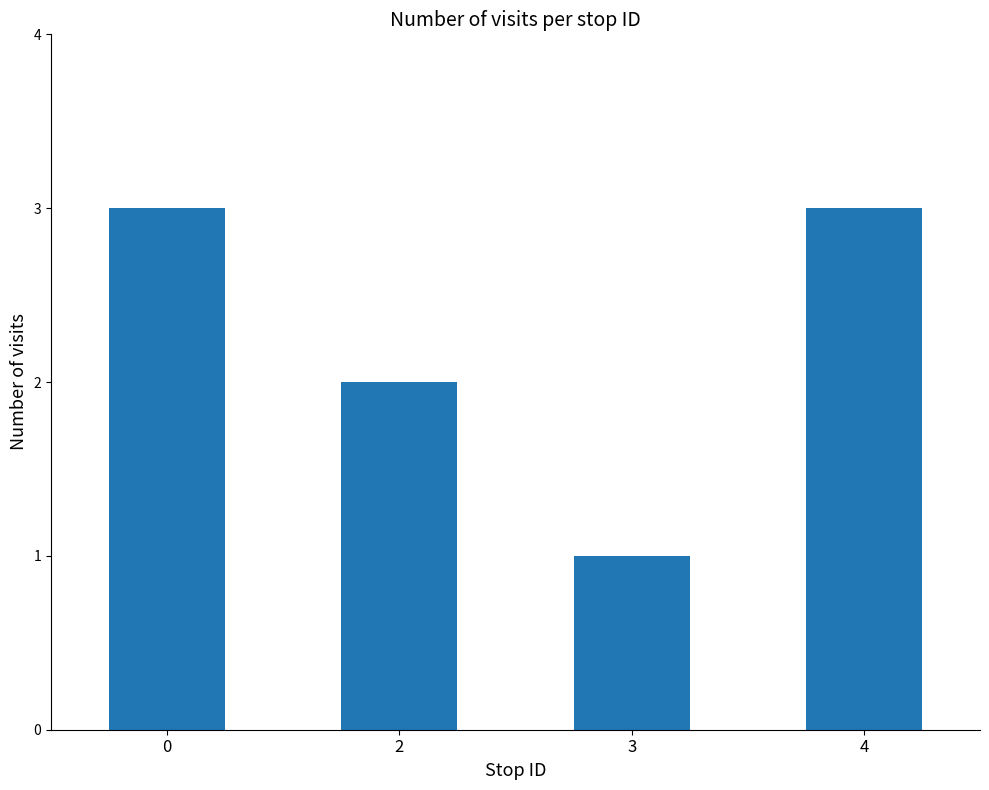

What is the ratio of the value at 2 to the value at 4?

0.7